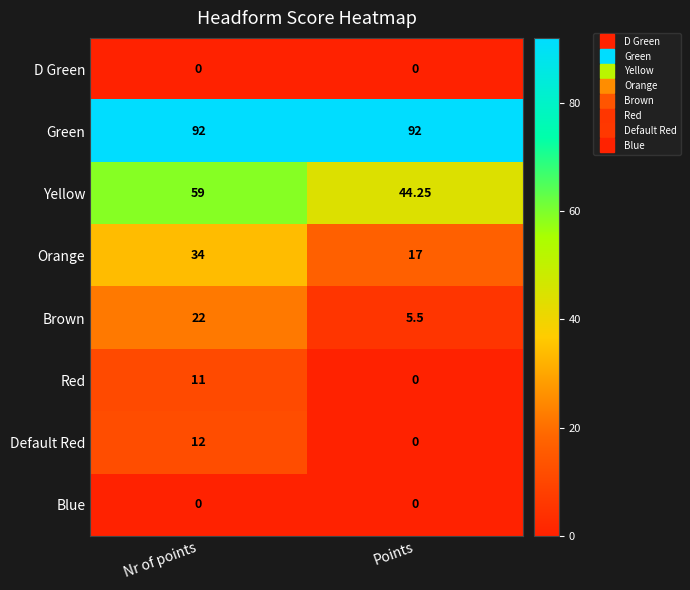

At which label does Red reach its peak?

Nr of points